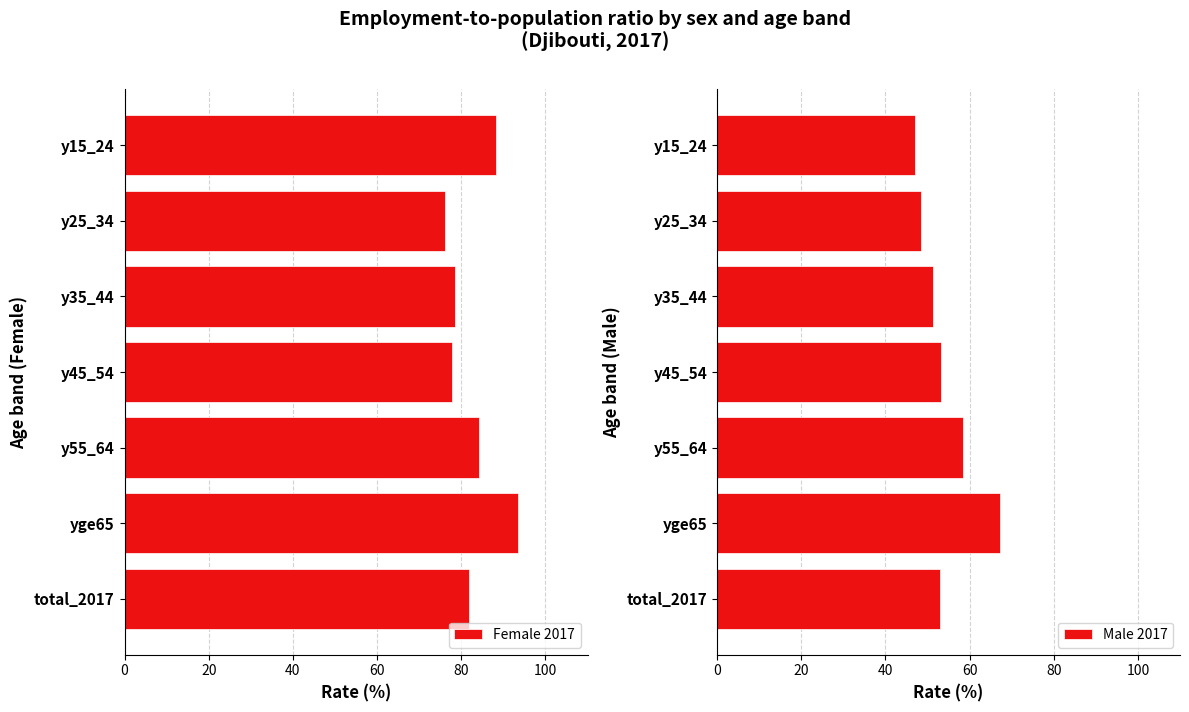

What is the maximum value shown in the chart?

93.5